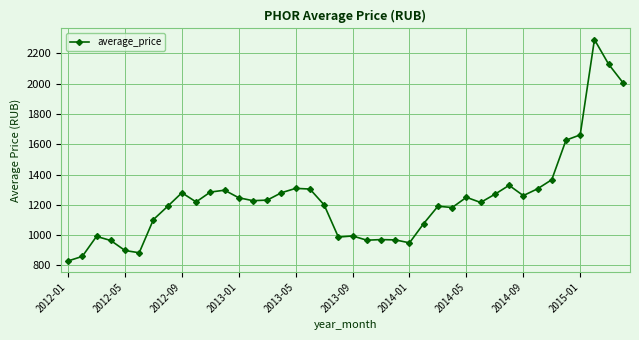

What is the value of the 16th point from the left?

1280.2